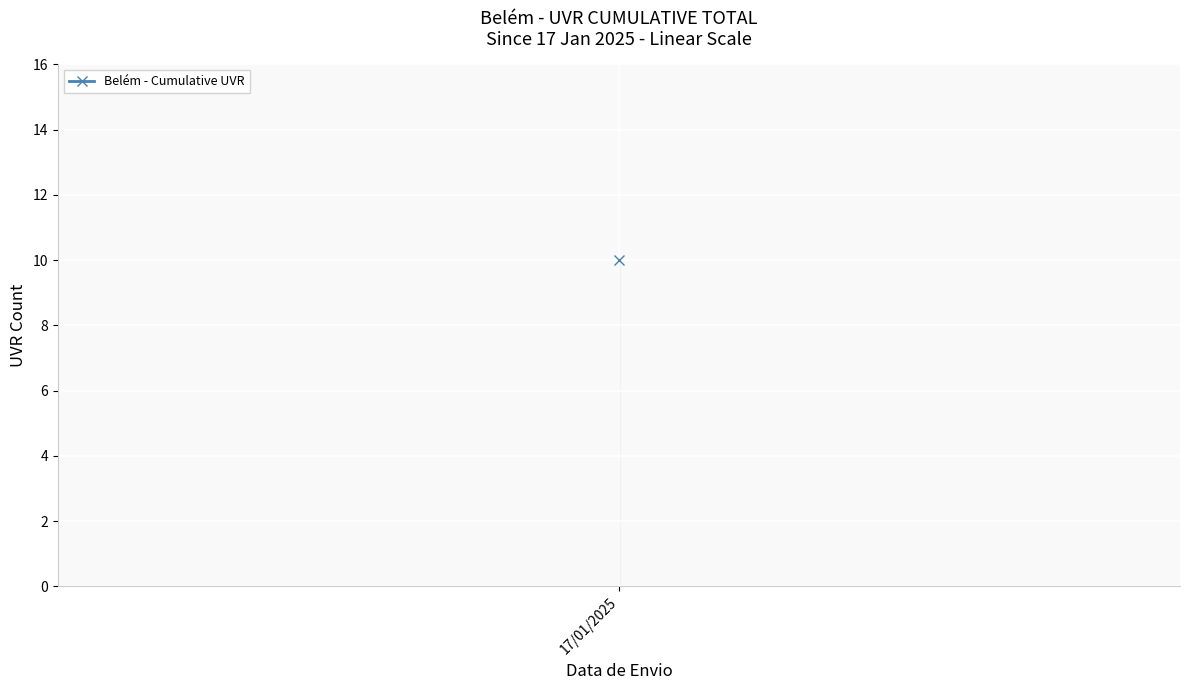

How many lines are shown in the chart?

1